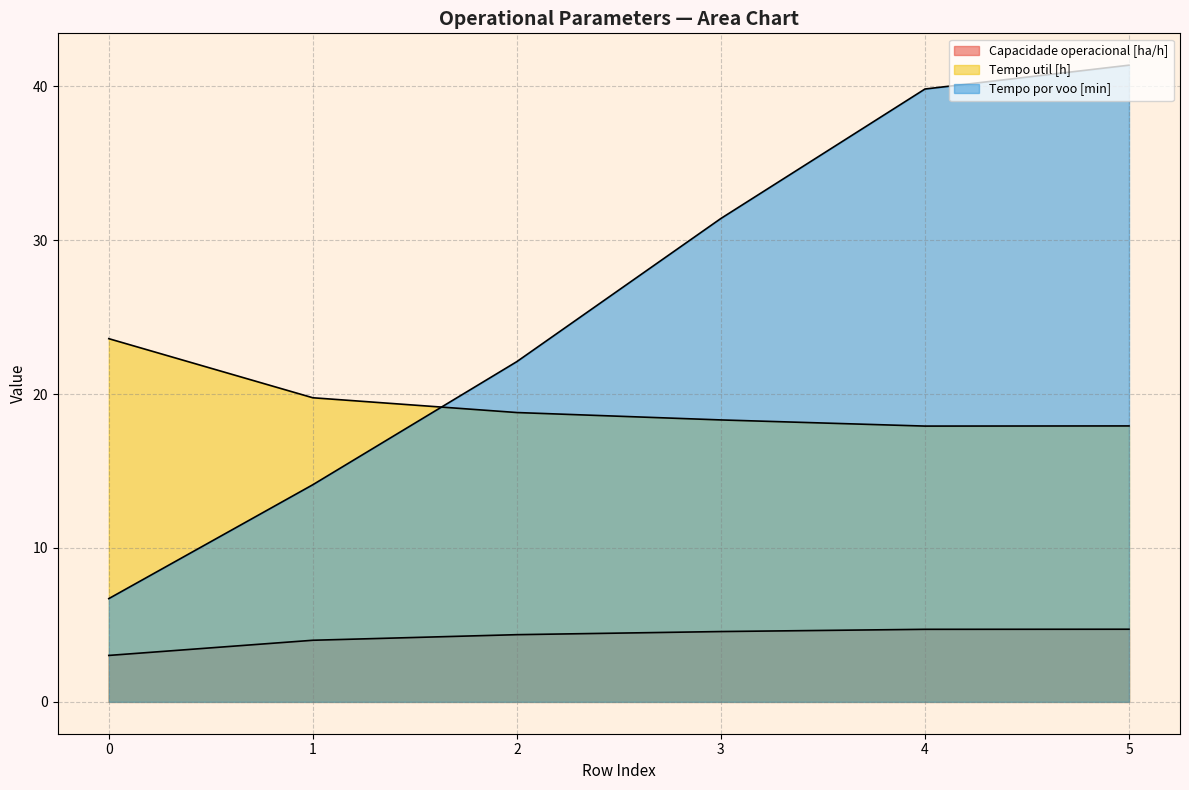

Is it true that Capacidade operacional [ha/h] equals 1.2 at 4?

False